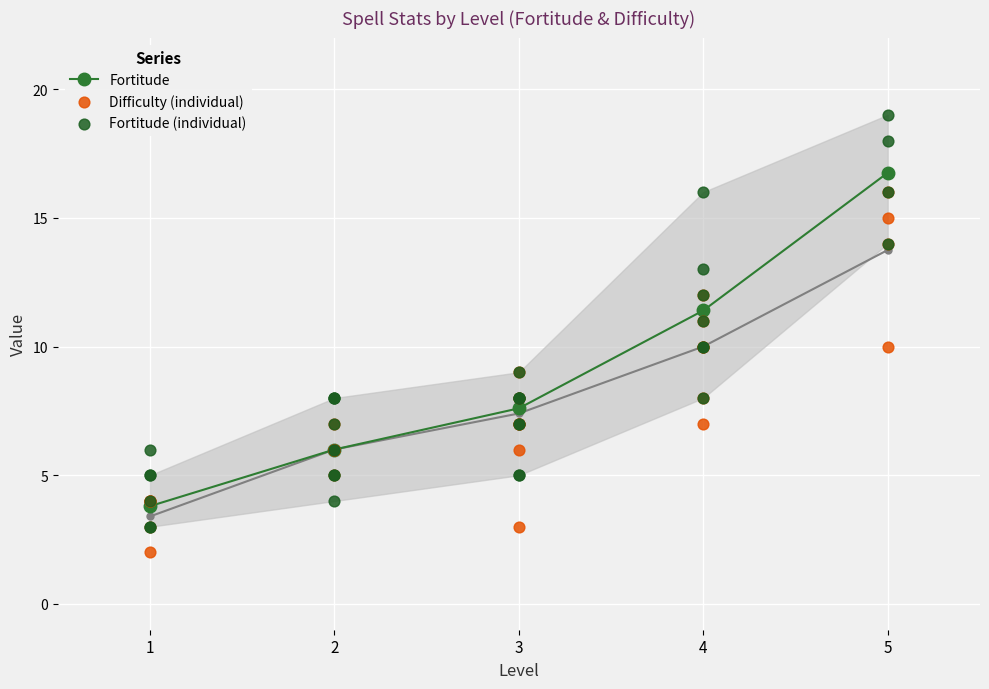

Which series has the largest total across all categories?

Fortitude